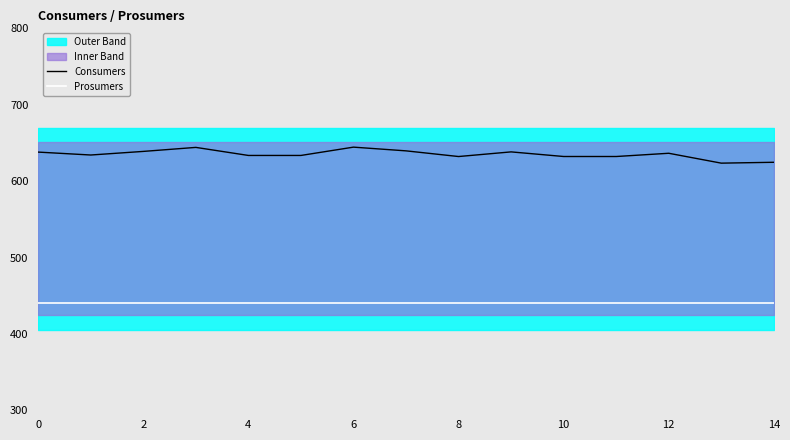

True or false: Prosumers has more than 0 interior local peaks.

False